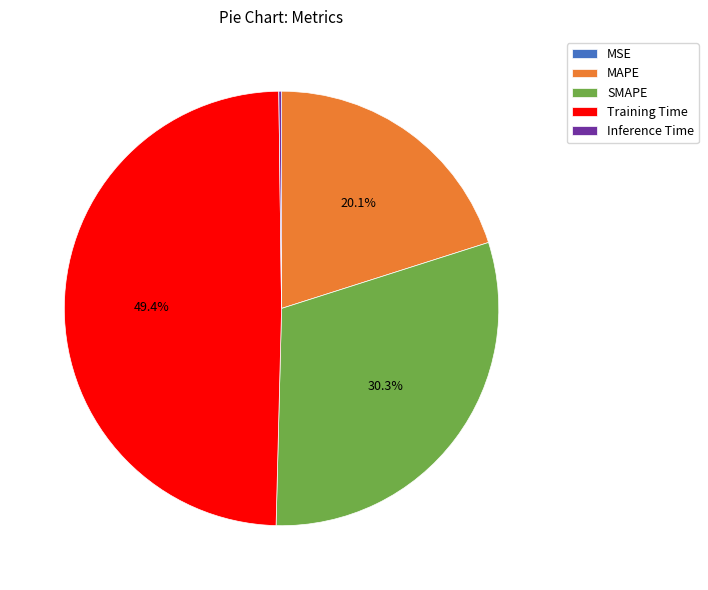

Does SMAPE account for over 50% of the chart?

No